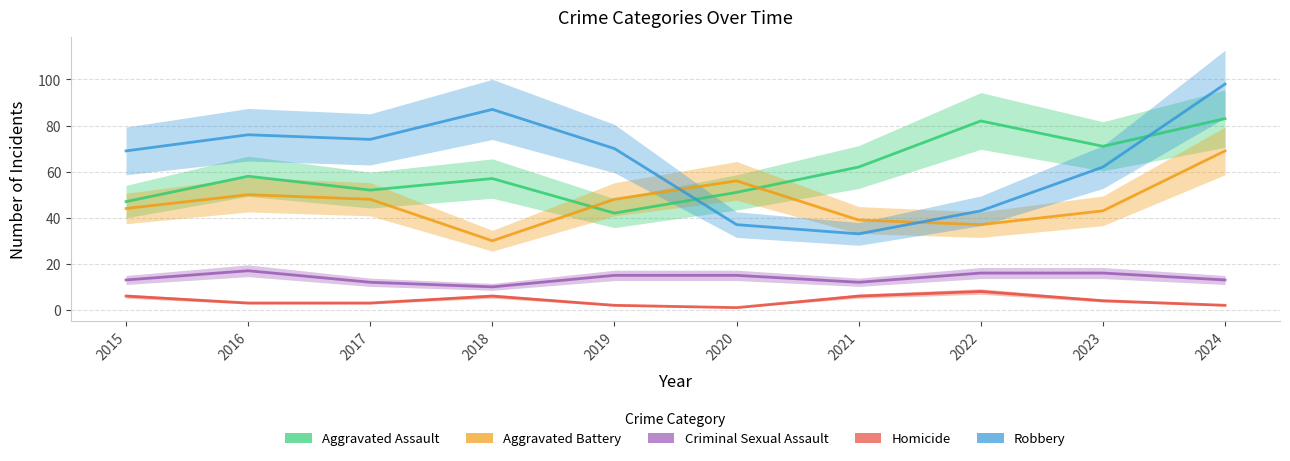

How many values in the Robbery series exceed 70?

4